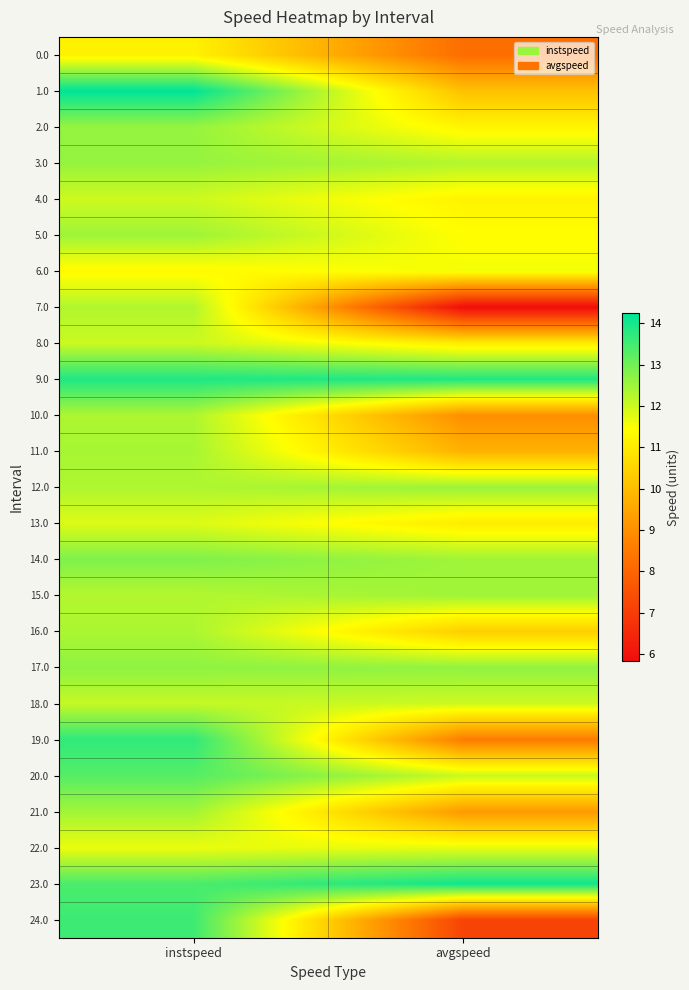

What is the total value across all series at avgspeed?

271.7